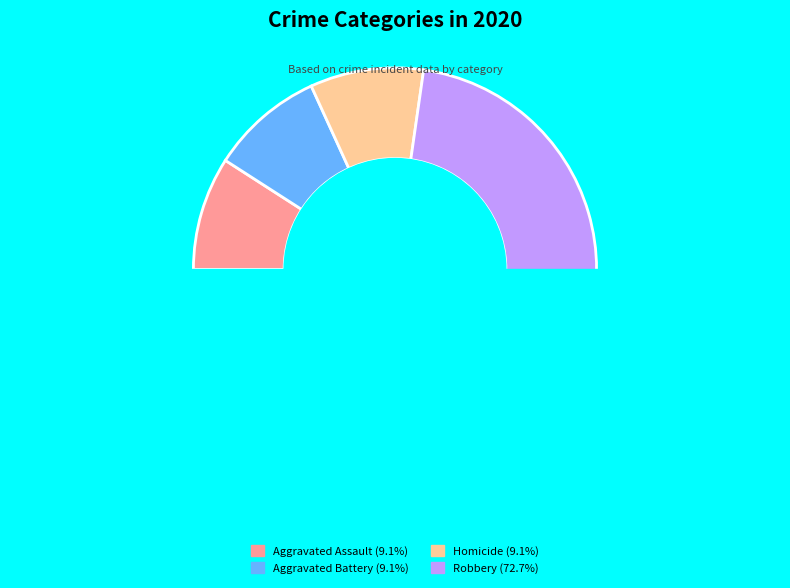

Is the sum of Criminal Sexual Assault and Robbery greater than half?

Yes